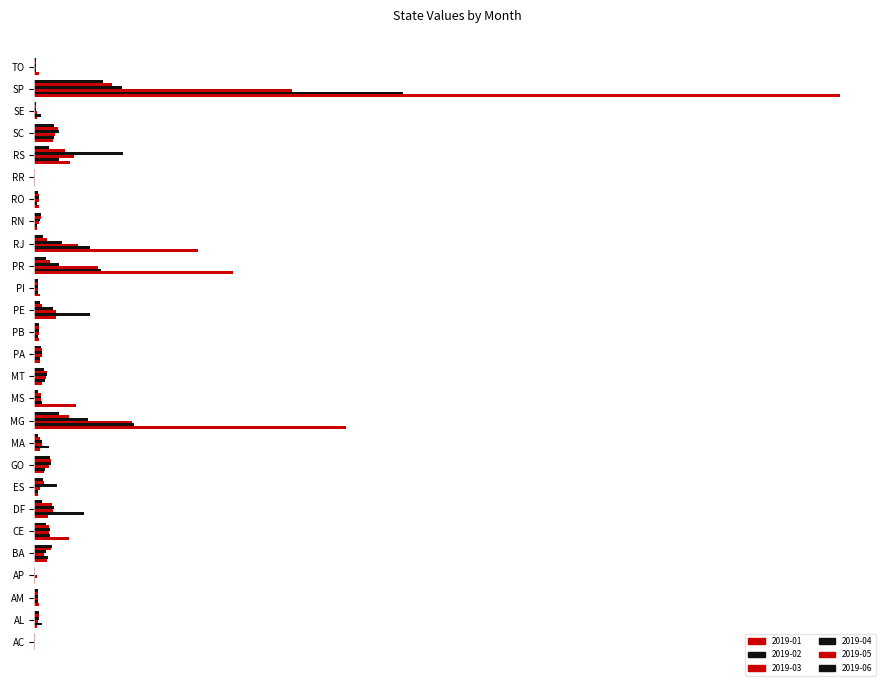

Reading left to right, extract all data points from this chart.

2019-01: AC=0.0	AL=0.0	AM=0.0	AP=0.0	BA=0.0	CE=0.0	DF=0.0	ES=0.0	GO=0.0	MA=0.0	MG=0.4	MS=0.1	MT=0.0	PA=0.0	PB=0.0	PE=0.0	PI=0.0	PR=0.2	RJ=0.2	RN=0.0	RO=0.0	RR=0.0	RS=0.0	SC=0.0	SE=0.0	SP=1.0	TO=0.0
2019-02: AC=0.0	AL=0.0	AM=0.0	AP=0.0	BA=0.0	CE=0.0	DF=0.1	ES=0.0	GO=0.0	MA=0.0	MG=0.1	MS=0.0	MT=0.0	PA=0.0	PB=0.0	PE=0.1	PI=0.0	PR=0.1	RJ=0.1	RN=0.0	RO=0.0	RR=0.0	RS=0.0	SC=0.0	SE=0.0	SP=0.5	TO=0.0
2019-03: AC=0.0	AL=0.0	AM=0.0	AP=0.0	BA=0.0	CE=0.0	DF=0.0	ES=0.0	GO=0.0	MA=0.0	MG=0.1	MS=0.0	MT=0.0	PA=0.0	PB=0.0	PE=0.0	PI=0.0	PR=0.1	RJ=0.1	RN=0.0	RO=0.0	RR=0.0	RS=0.0	SC=0.0	SE=0.0	SP=0.3	TO=0.0
2019-04: AC=0.0	AL=0.0	AM=0.0	AP=0.0	BA=0.0	CE=0.0	DF=0.0	ES=0.0	GO=0.0	MA=0.0	MG=0.1	MS=0.0	MT=0.0	PA=0.0	PB=0.0	PE=0.0	PI=0.0	PR=0.0	RJ=0.0	RN=0.0	RO=0.0	RR=0.0	RS=0.1	SC=0.0	SE=0.0	SP=0.1	TO=0.0
2019-05: AC=0.0	AL=0.0	AM=0.0	AP=0.0	BA=0.0	CE=0.0	DF=0.0	ES=0.0	GO=0.0	MA=0.0	MG=0.0	MS=0.0	MT=0.0	PA=0.0	PB=0.0	PE=0.0	PI=0.0	PR=0.0	RJ=0.0	RN=0.0	RO=0.0	RR=0.0	RS=0.0	SC=0.0	SE=0.0	SP=0.1	TO=0.0
2019-06: AC=0.0	AL=0.0	AM=0.0	AP=0.0	BA=0.0	CE=0.0	DF=0.0	ES=0.0	GO=0.0	MA=0.0	MG=0.0	MS=0.0	MT=0.0	PA=0.0	PB=0.0	PE=0.0	PI=0.0	PR=0.0	RJ=0.0	RN=0.0	RO=0.0	RR=0.0	RS=0.0	SC=0.0	SE=0.0	SP=0.1	TO=0.0